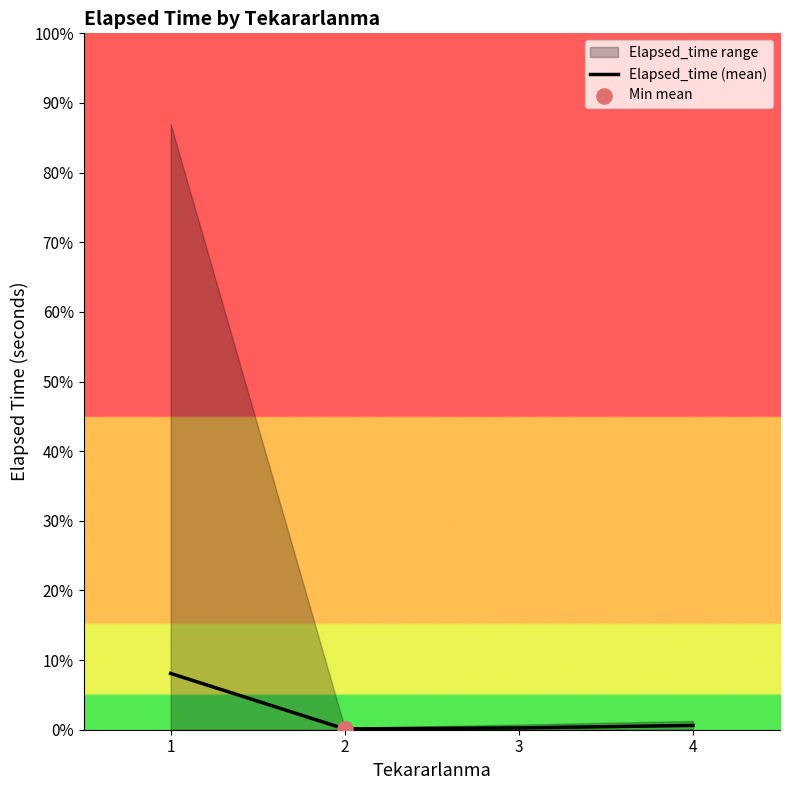

Which has a higher value, 2 or 1?

1